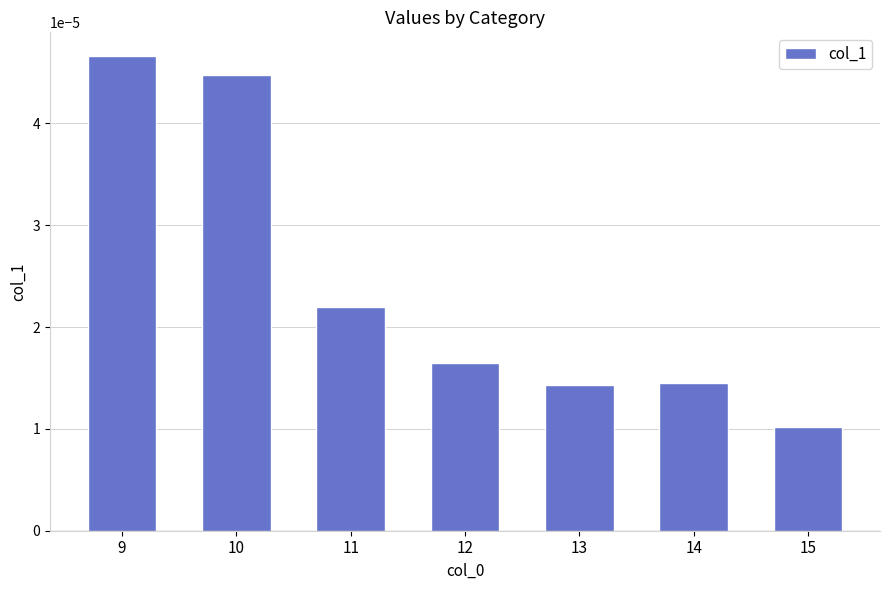

Which has a higher value, 15 or 9?

9